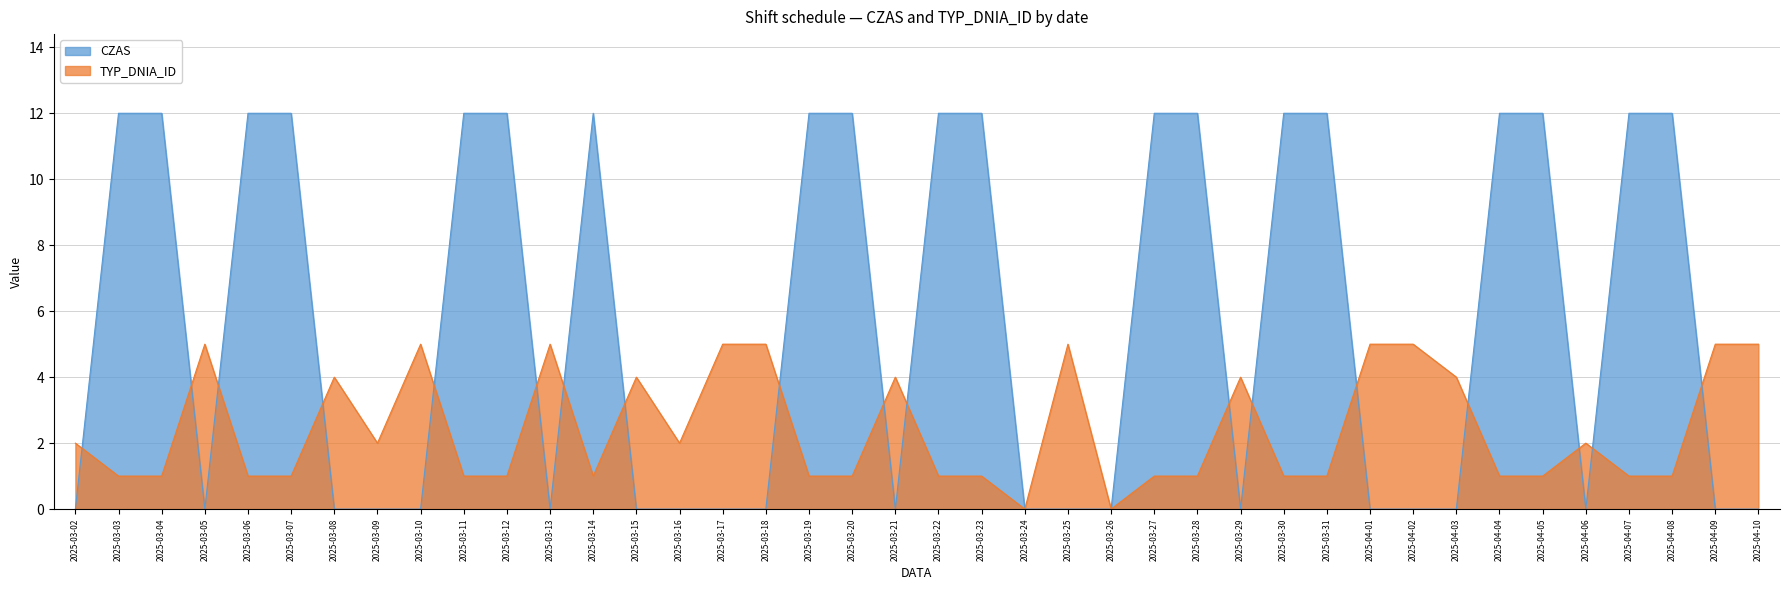

How many positive values does the TYP_DNIA_ID series have?

38